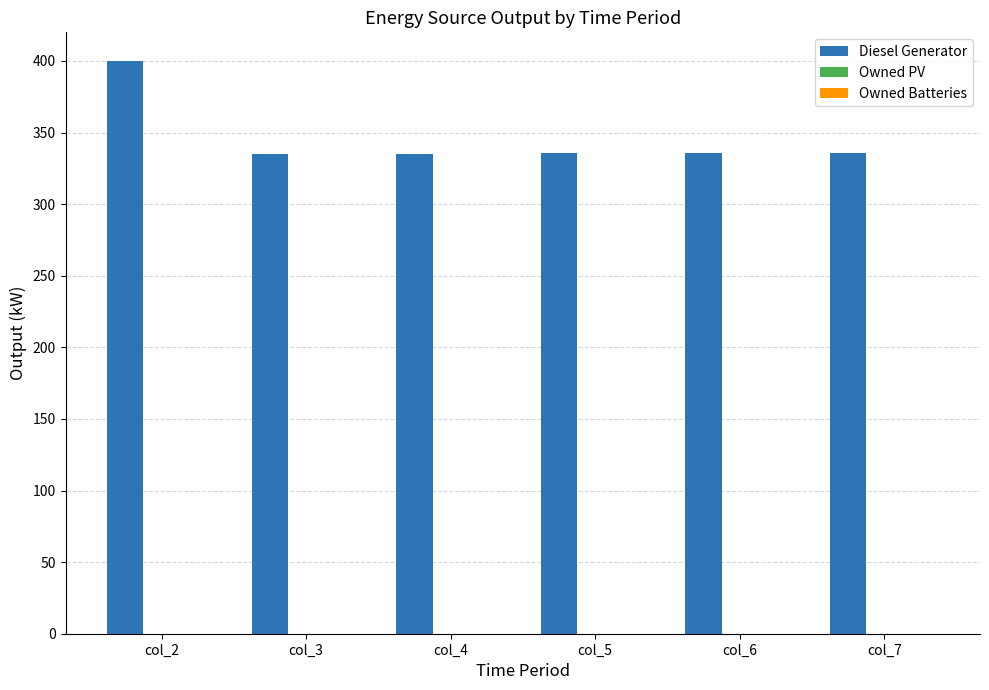

Count the number of data series in this chart.

1